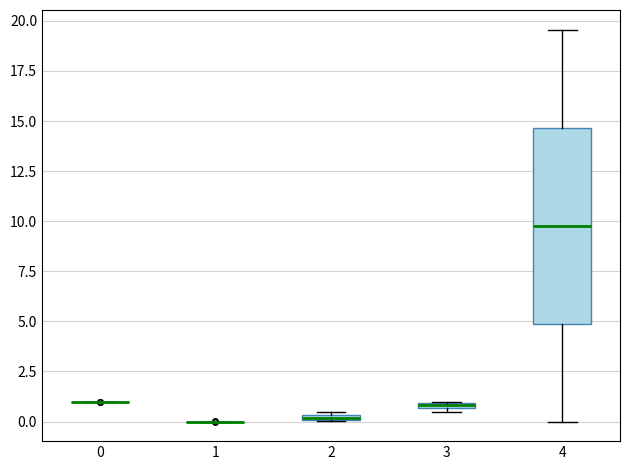

Comparing the boxes themselves (not the whiskers), which one is the tallest?

4